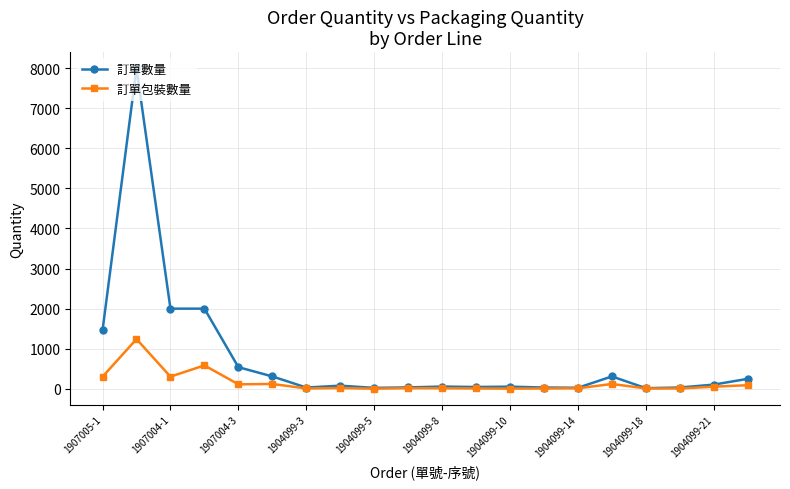

What is the value of the 訂單數量 point at the 2nd from the left?

8000